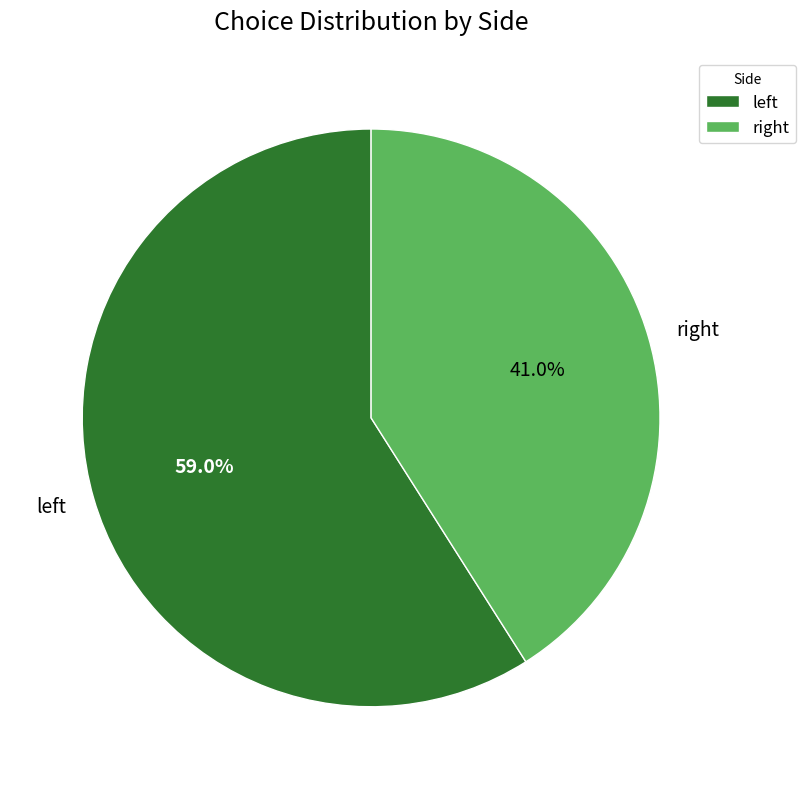

Which slice is the smallest?

right